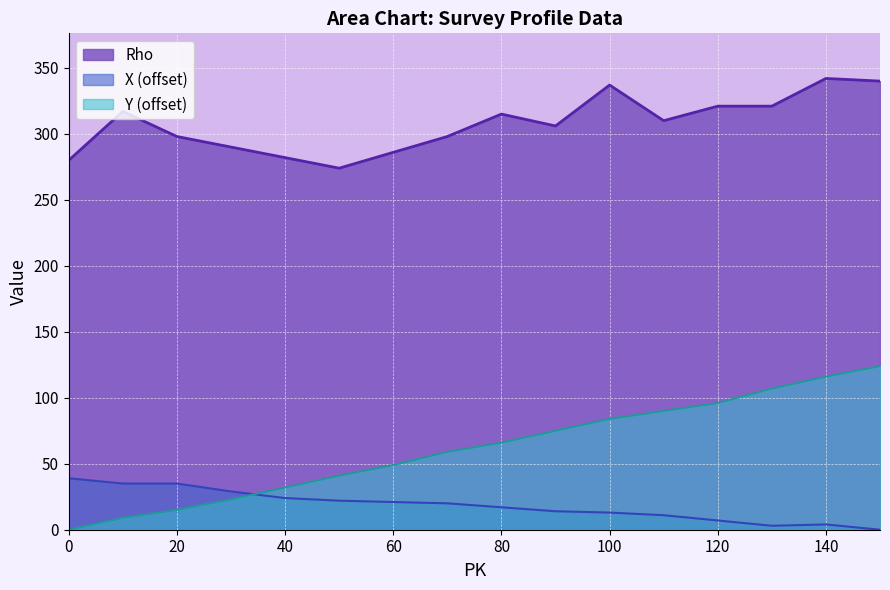

How many data points in Rho are less than 310?

8